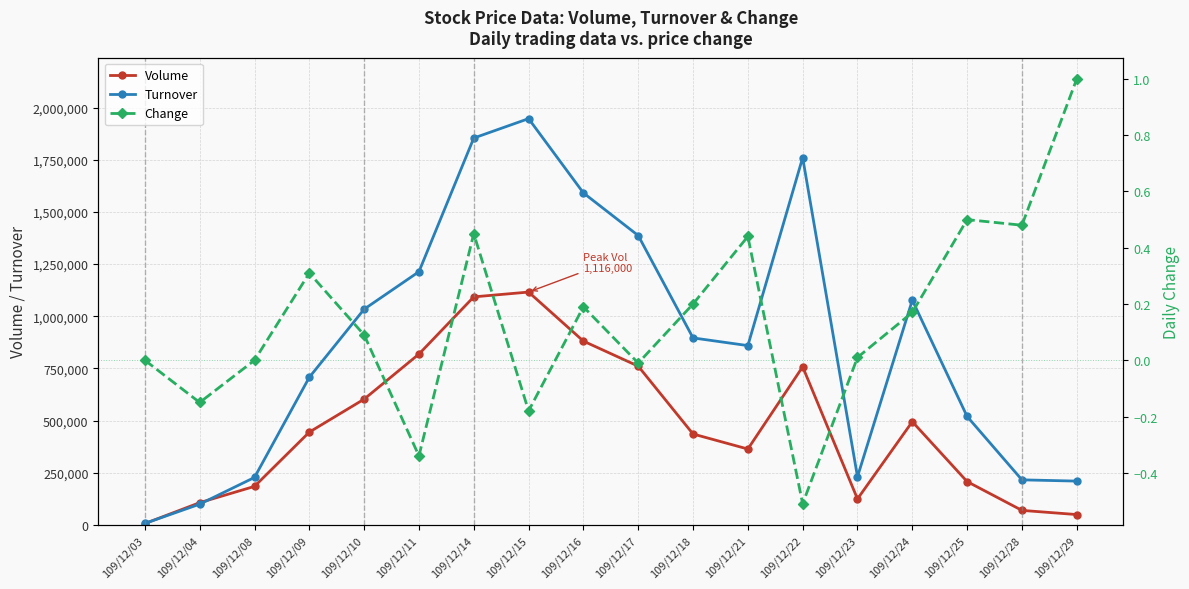

The Change series shows -0.2 at 109/12/15. True or false?

True